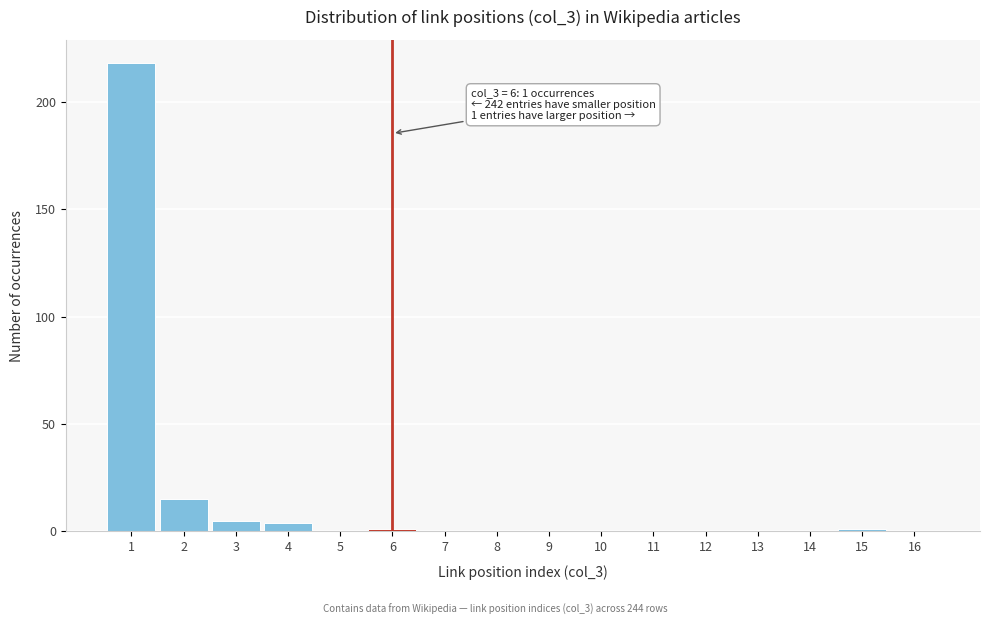

Which range on the x-axis has the tallest bar?

0.5 to 1.5